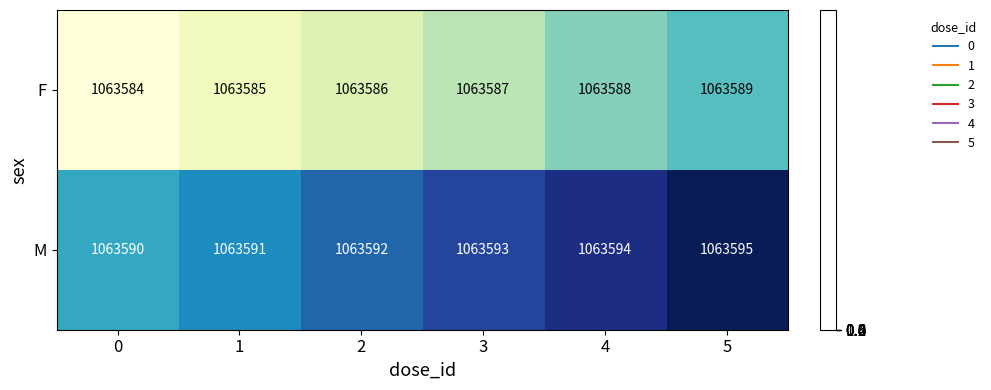

How many categories are shown in the chart?

6